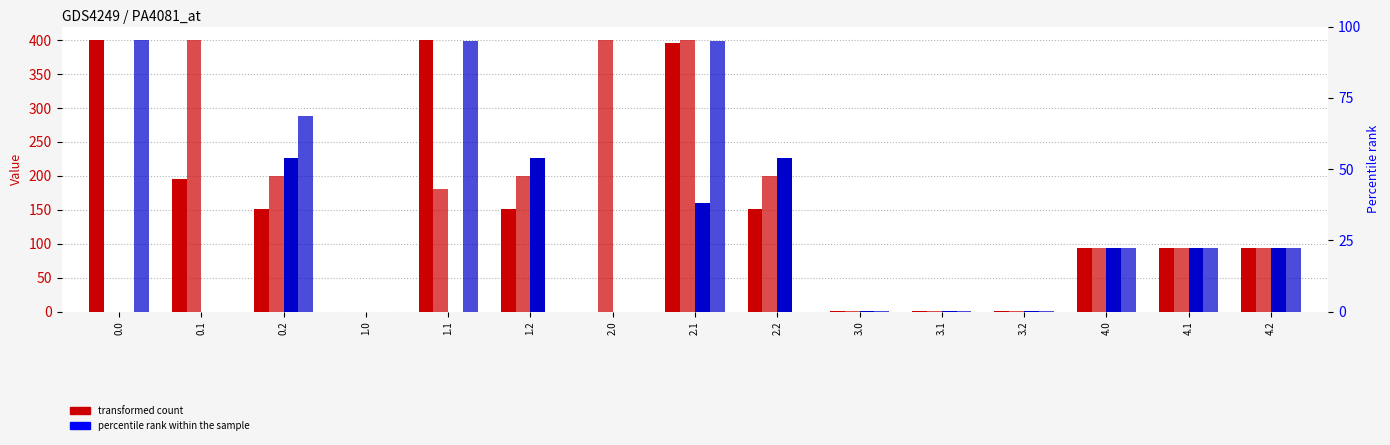

Is the value of col_20 at 4.0 greater than the value of col_21 at 3.2?

Yes